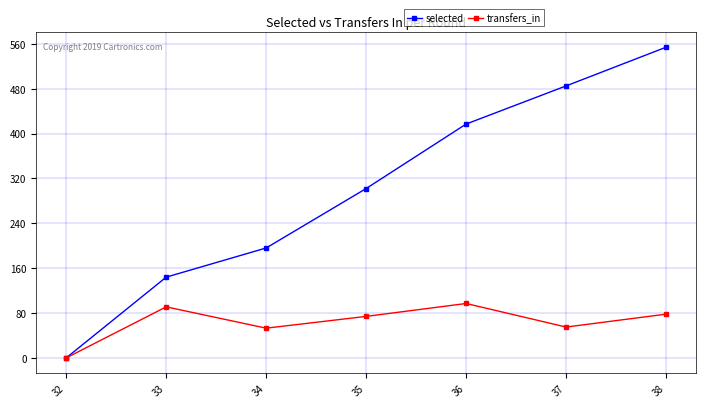

Rank the categories by selected value from highest to lowest.

38, 37, 36, 35, 34, 33, 32